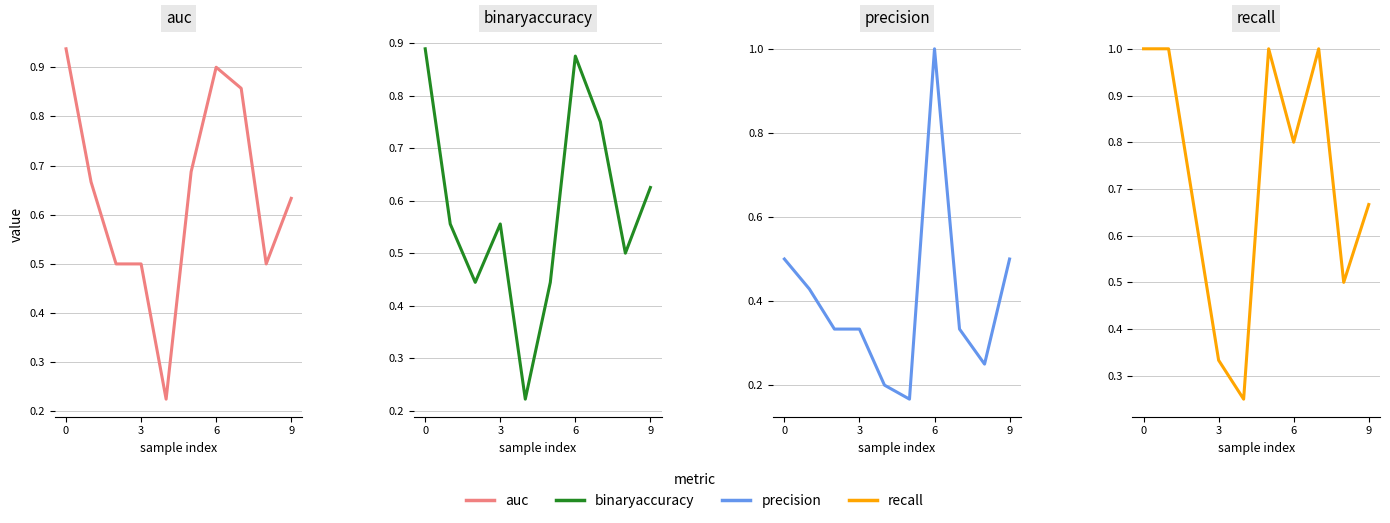

Reading left to right, extract all data points from this chart.

auc: 0.9	0.7	0.5	0.5	0.2	0.7	0.9	0.9	0.5	0.6
binaryaccuracy: 0.9	0.6	0.4	0.6	0.2	0.4	0.9	0.8	0.5	0.6
precision: 0.5	0.4	0.3	0.3	0.2	0.2	1.0	0.3	0.2	0.5
recall: 1.0	1.0	0.7	0.3	0.2	1.0	0.8	1.0	0.5	0.7